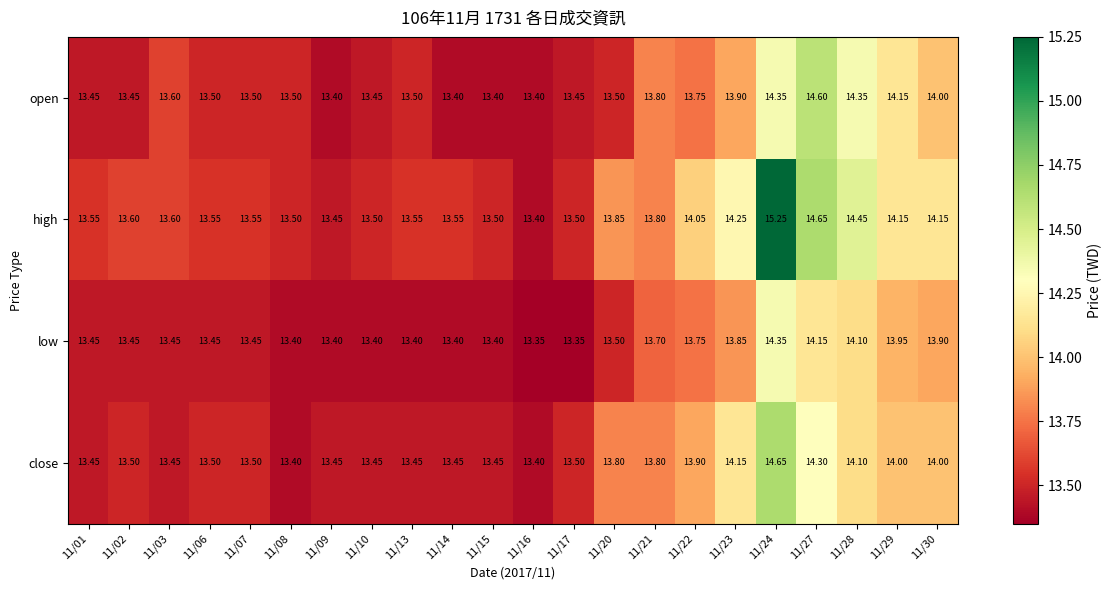

Rank the series by their maximum value, from lowest to highest.

low, open, close, high